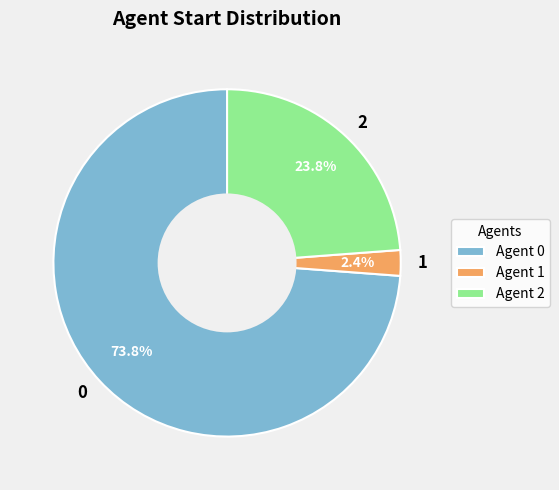

How much of the chart is everything except 0?

26.2%